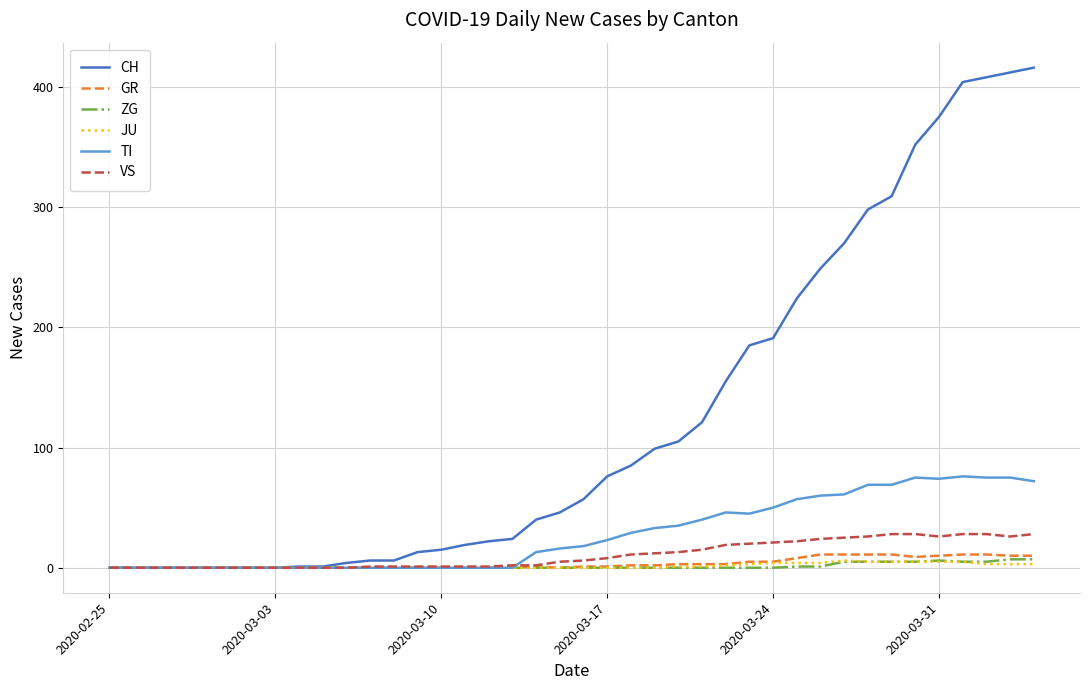

What is the greatest value displayed?

416